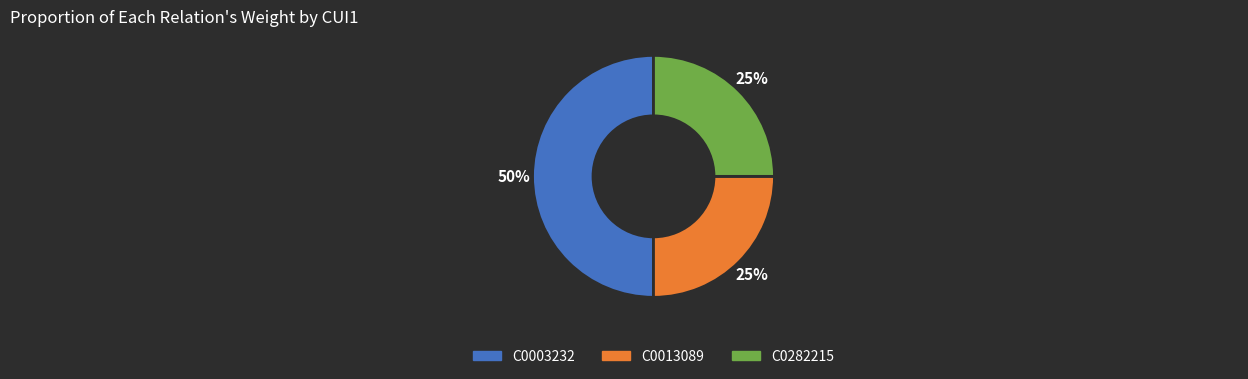

To the nearest percent, what is the average slice percentage?

33%